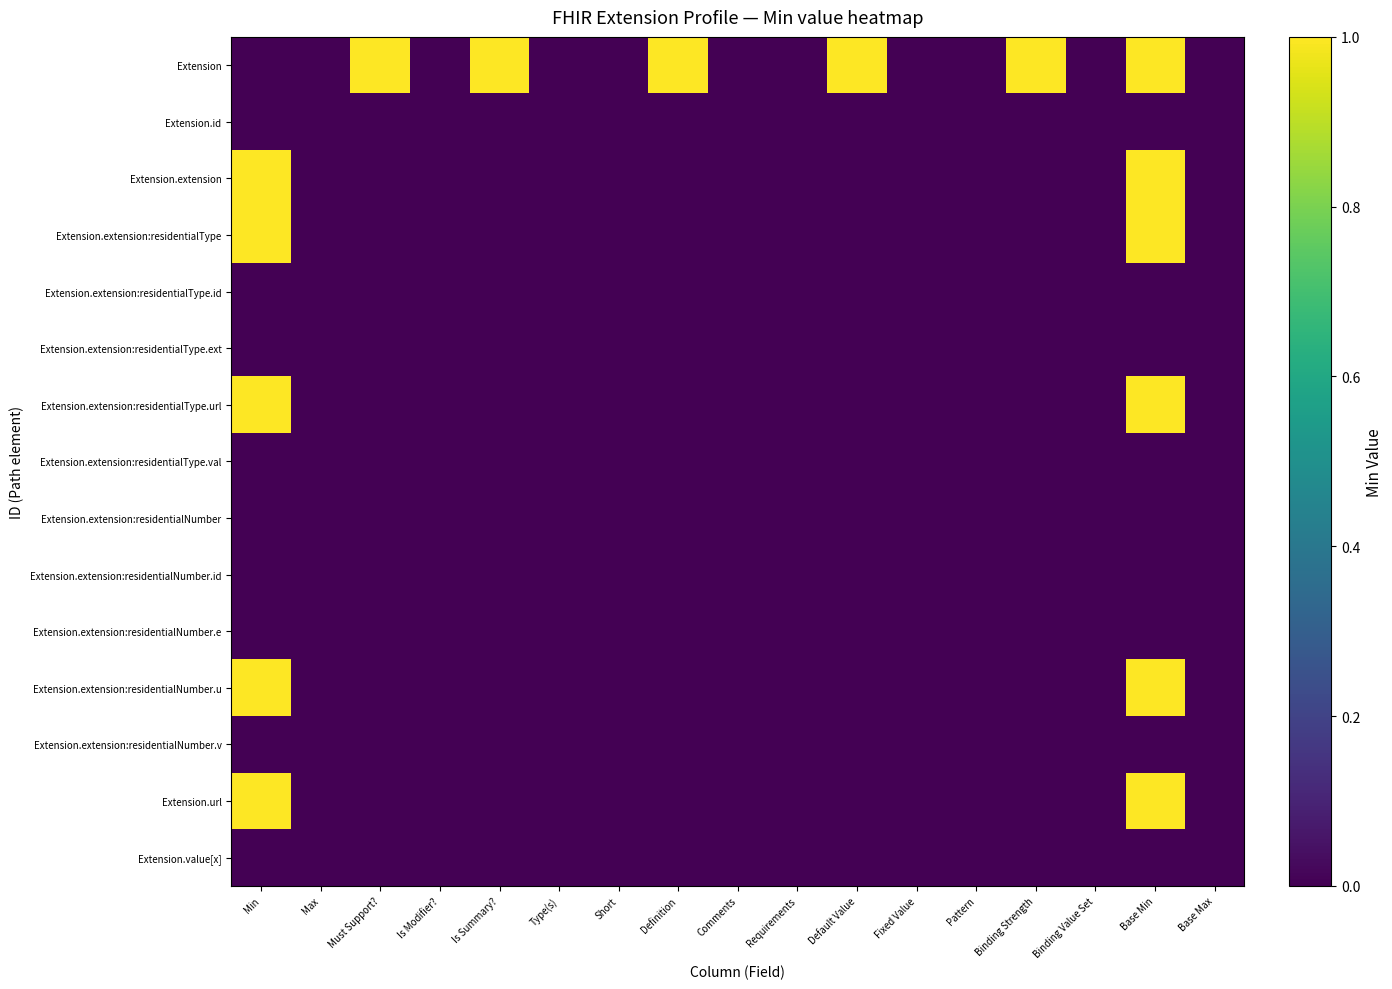

Which series has the largest total across all categories?

Extension